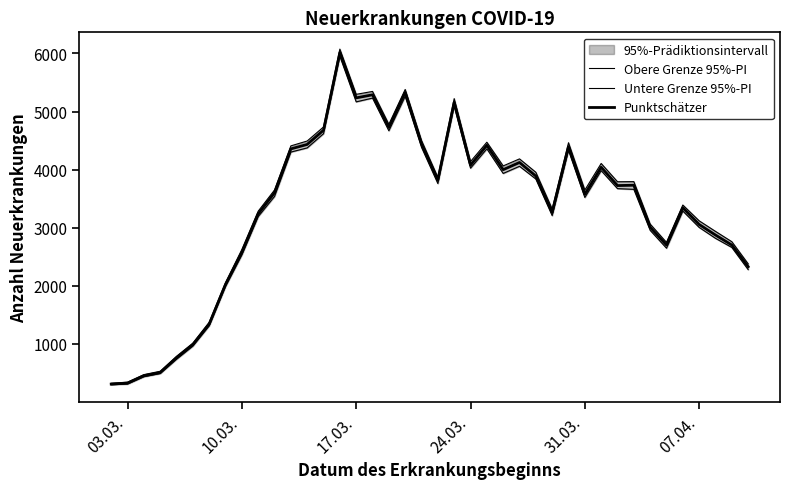

At which label does Punktschätzer reach its minimum?

03.03.